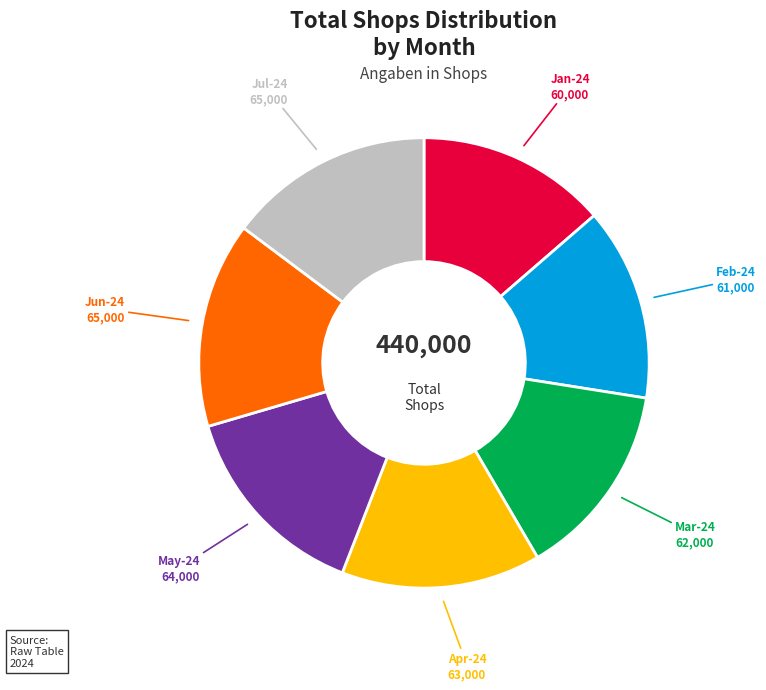

Is there any slice that represents more than half of the pie?

No